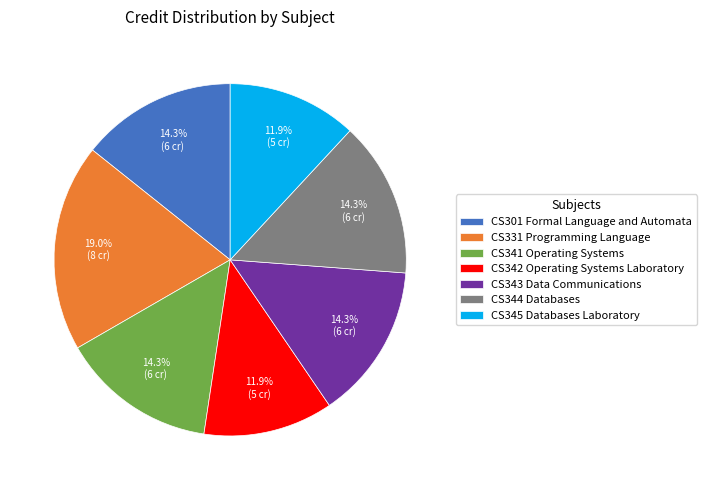

Is there a majority slice in this chart?

No